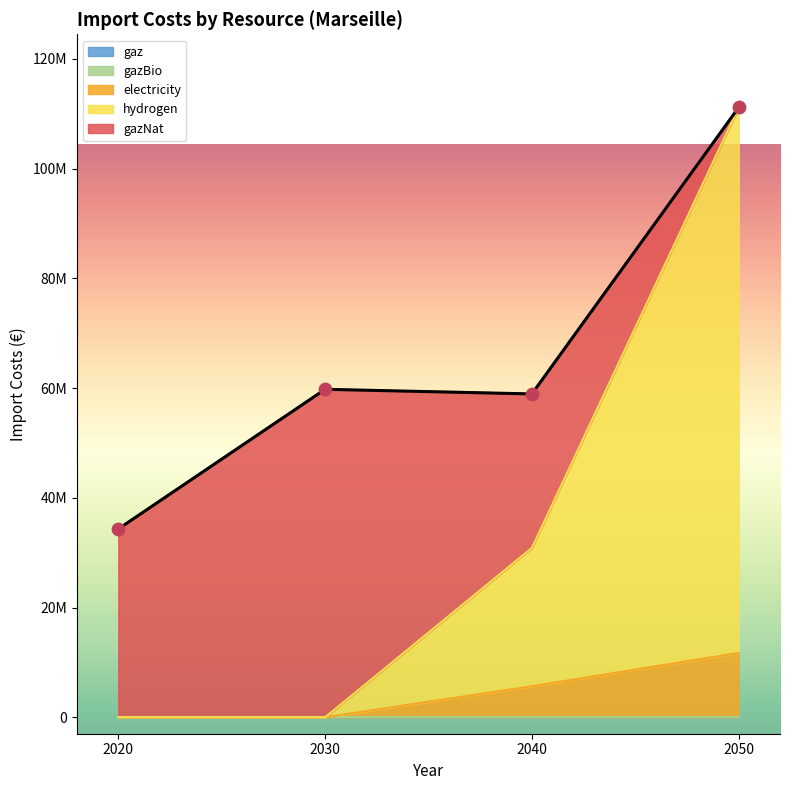

What is the total value across all series at 2020?

34330520.6